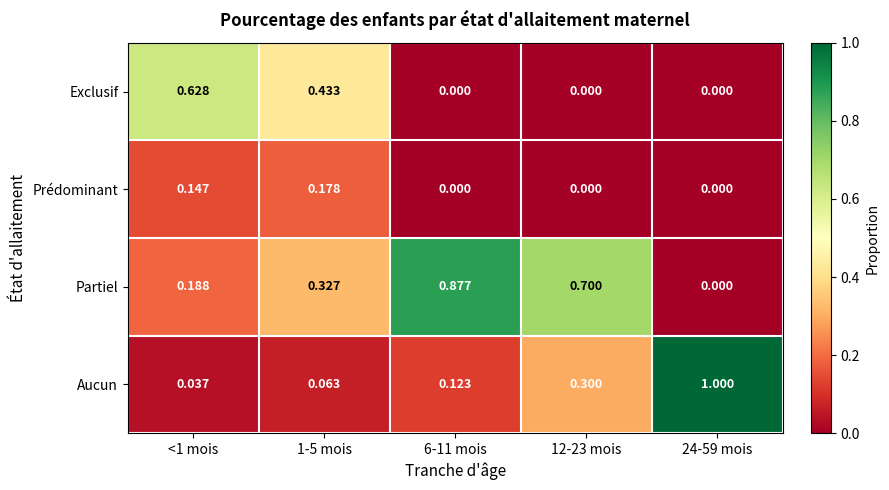

Which series has the largest total across all categories?

Partiel